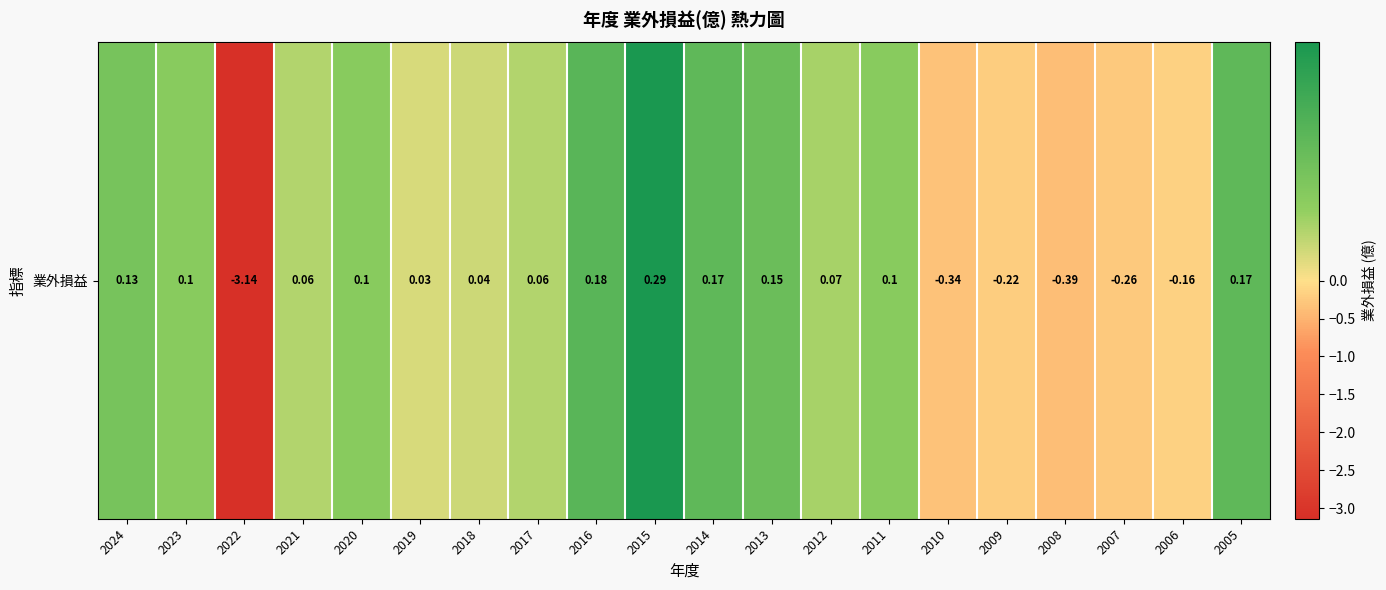

What is the sum of all values?

-2.9